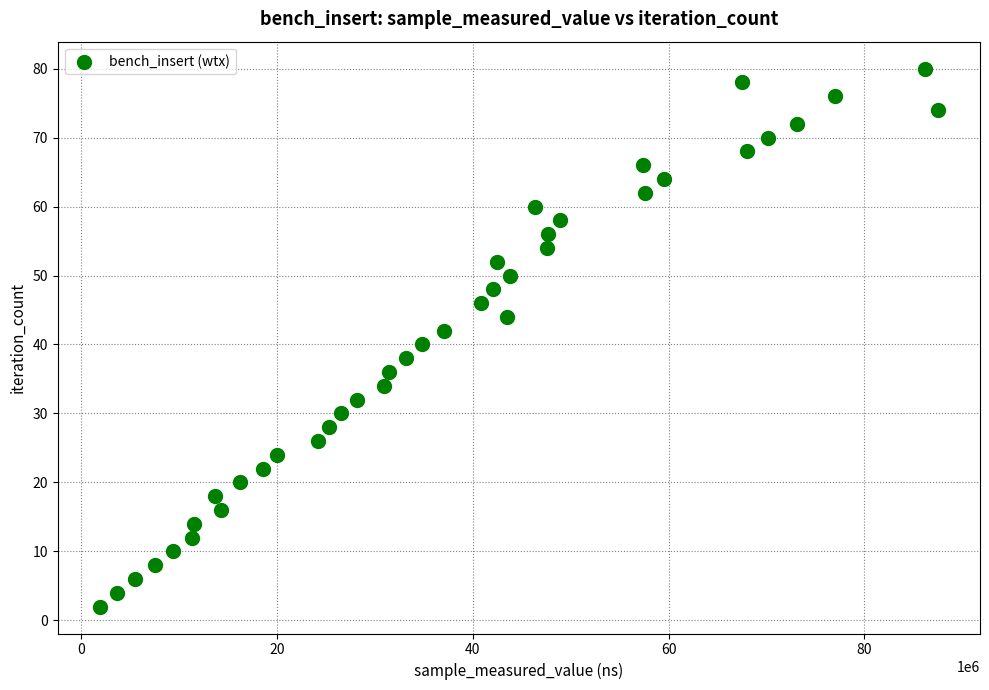

What is the range of X values (max minus min)?

85655033